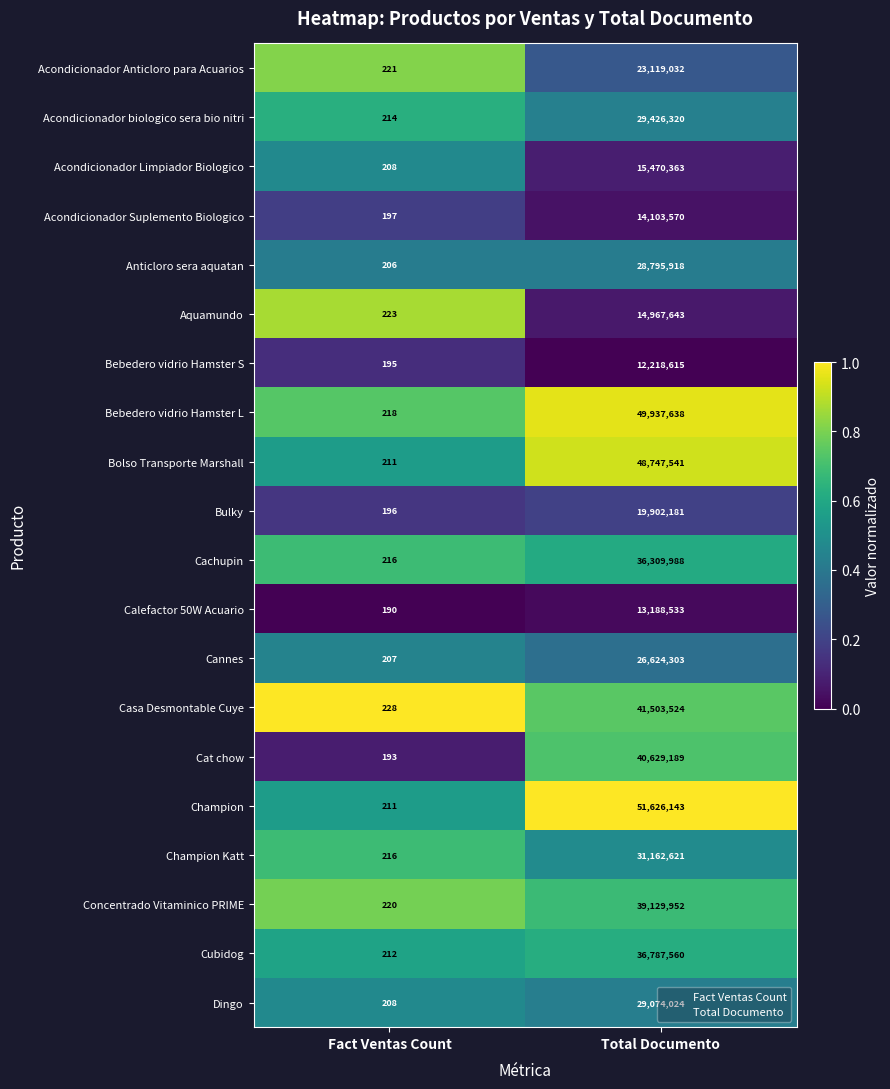

Which series has the largest total across all categories?

Champion